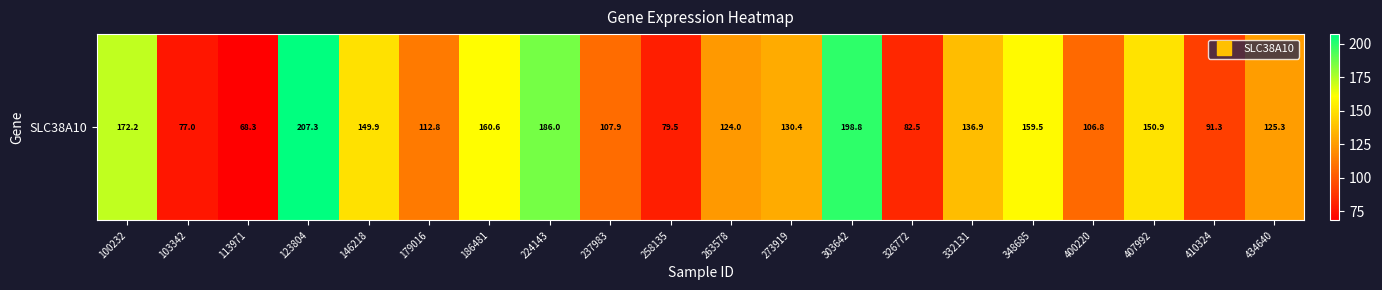

What is the approximate value at 146218?

149.9